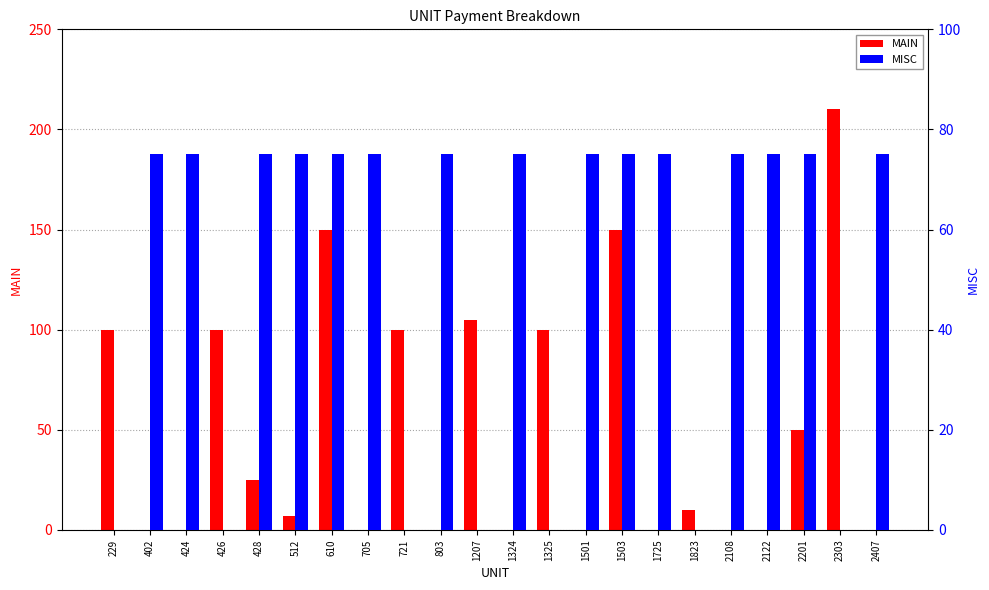

What is the maximum value shown in the chart?

210